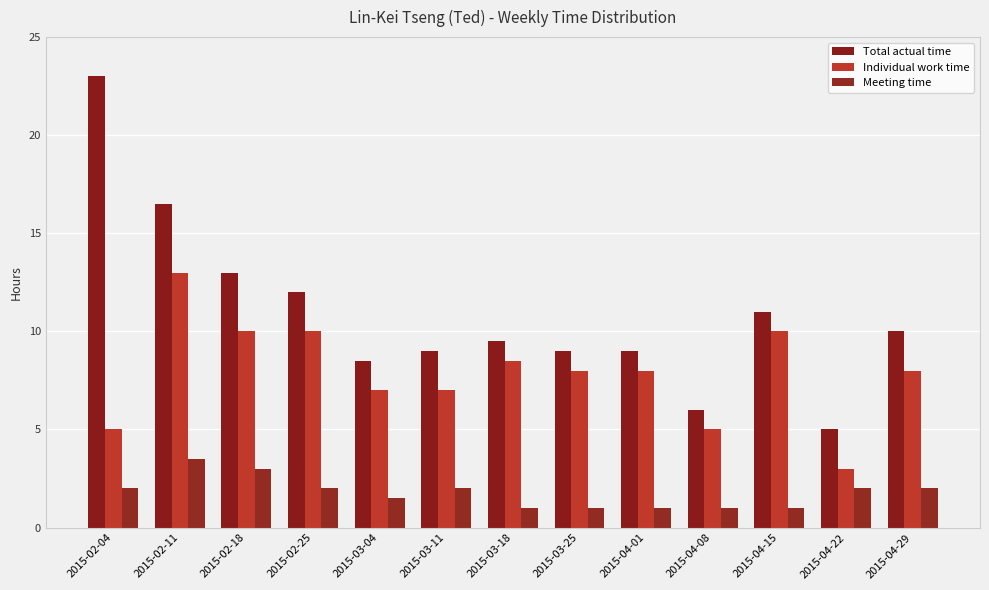

At which label is Individual work time closest to 8?

2015-03-25